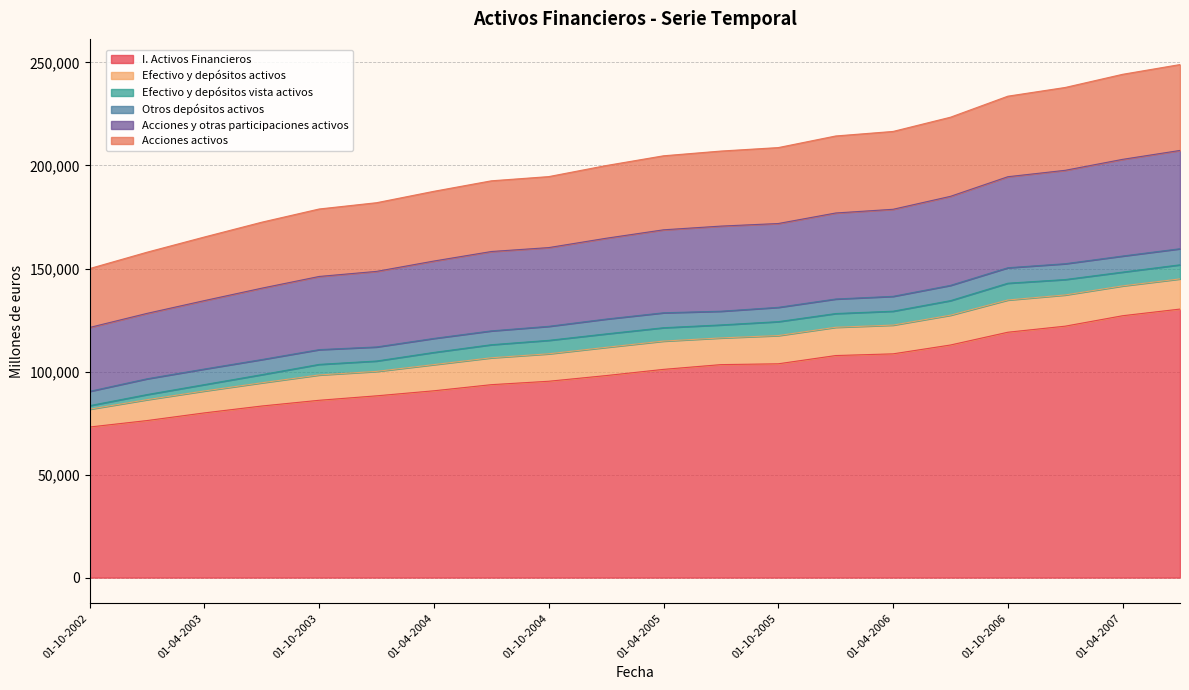

What are all the series names shown in the legend?

I. Activos Financieros, Efectivo y depósitos activos, Efectivo y depósitos vista activos, Otros depósitos activos, Acciones y otras participaciones activos, Acciones activos